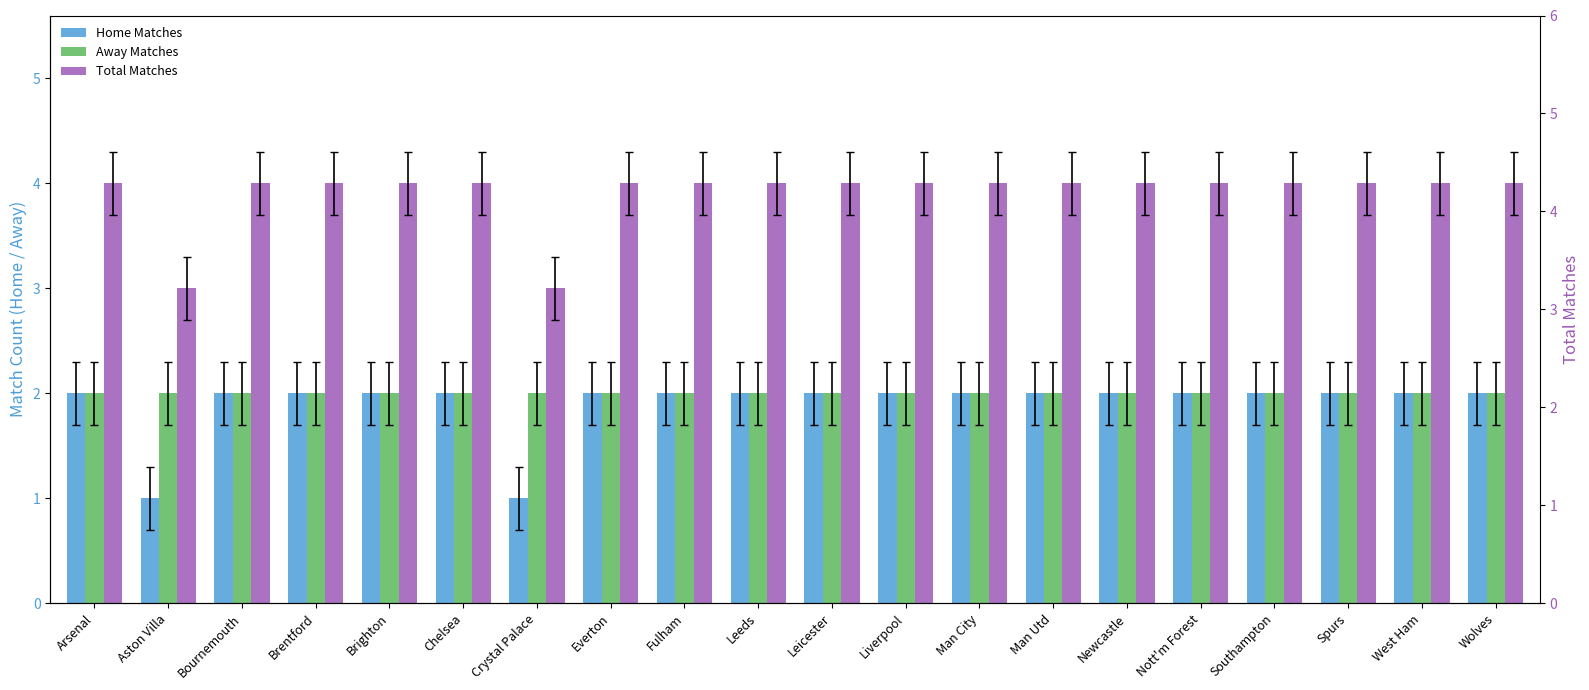

What is the difference between the maximum and minimum values in the Home Matches series?

1